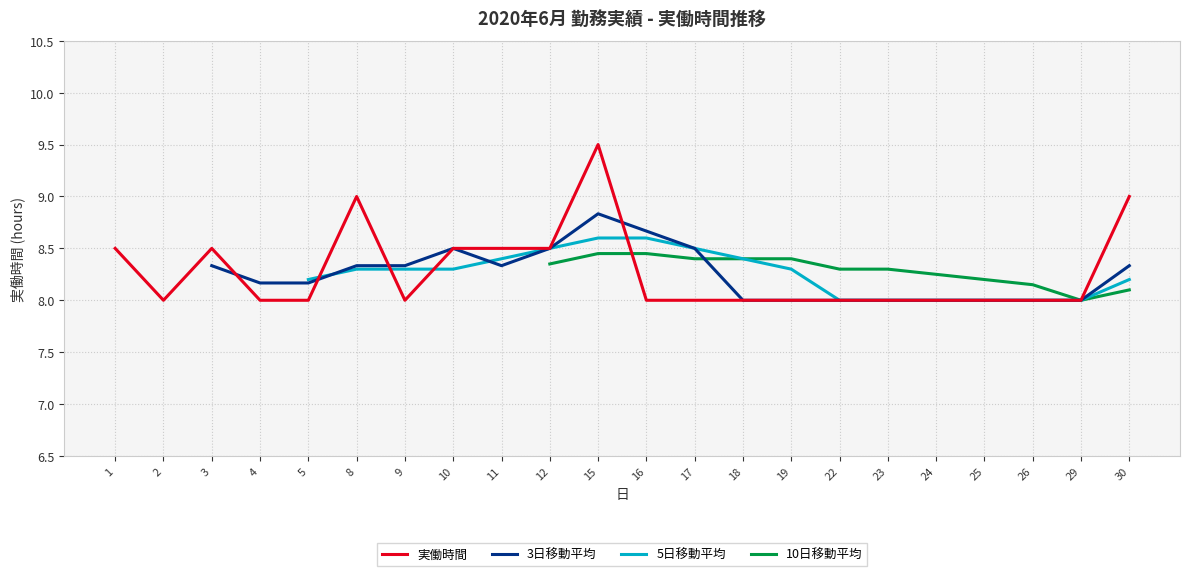

Between 24 and 11, which is larger?

11